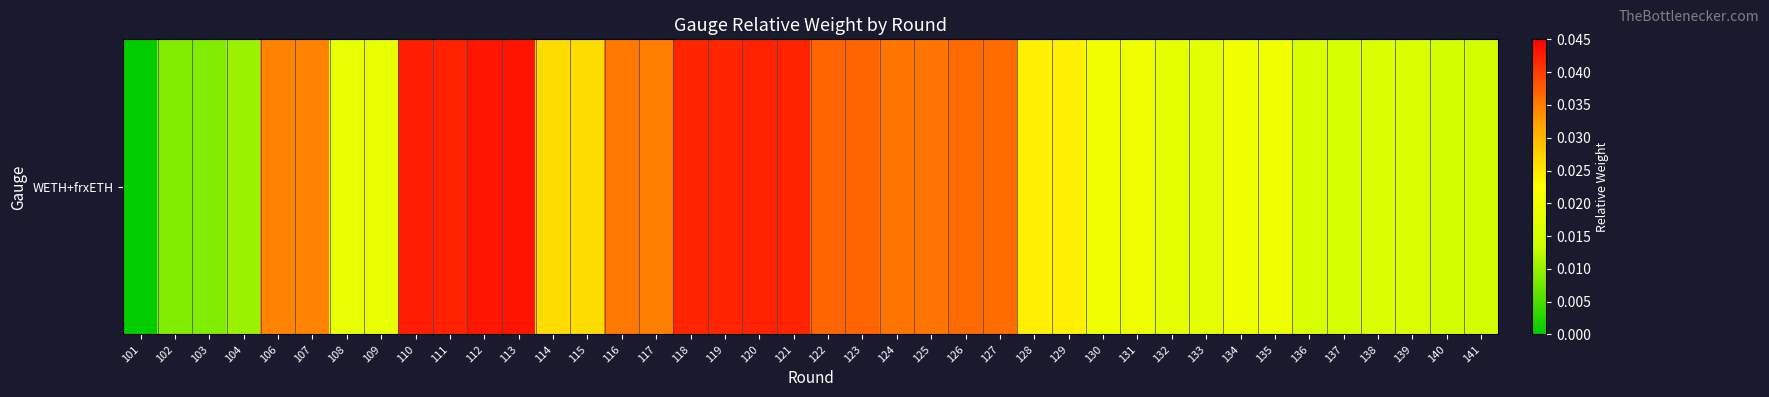

Count the number of values greater than 0.

39